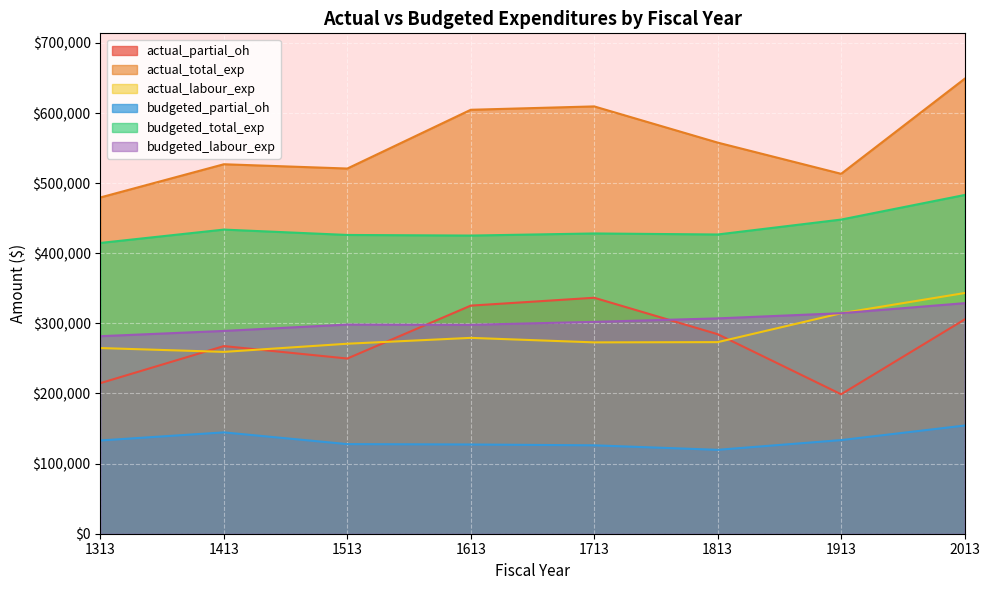

The budgeted_partial_oh series shows 26937.8 at 1613. True or false?

False